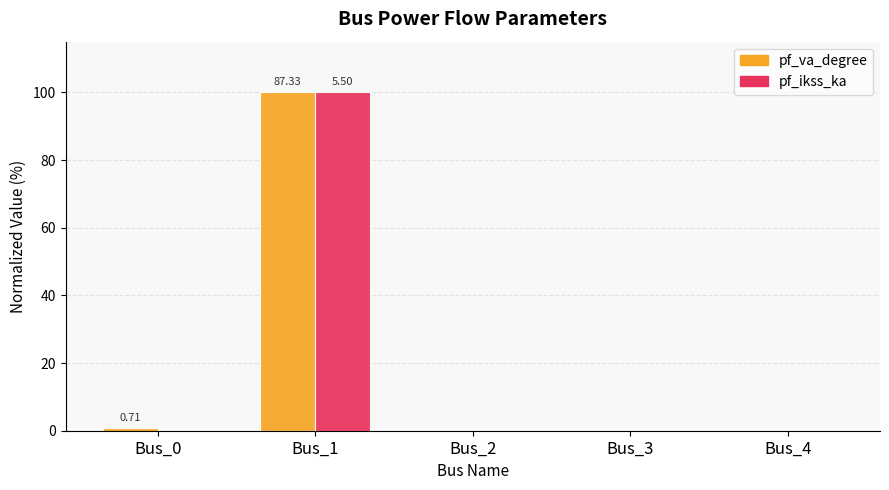

What is the total value across all series at Bus_1?

200.0